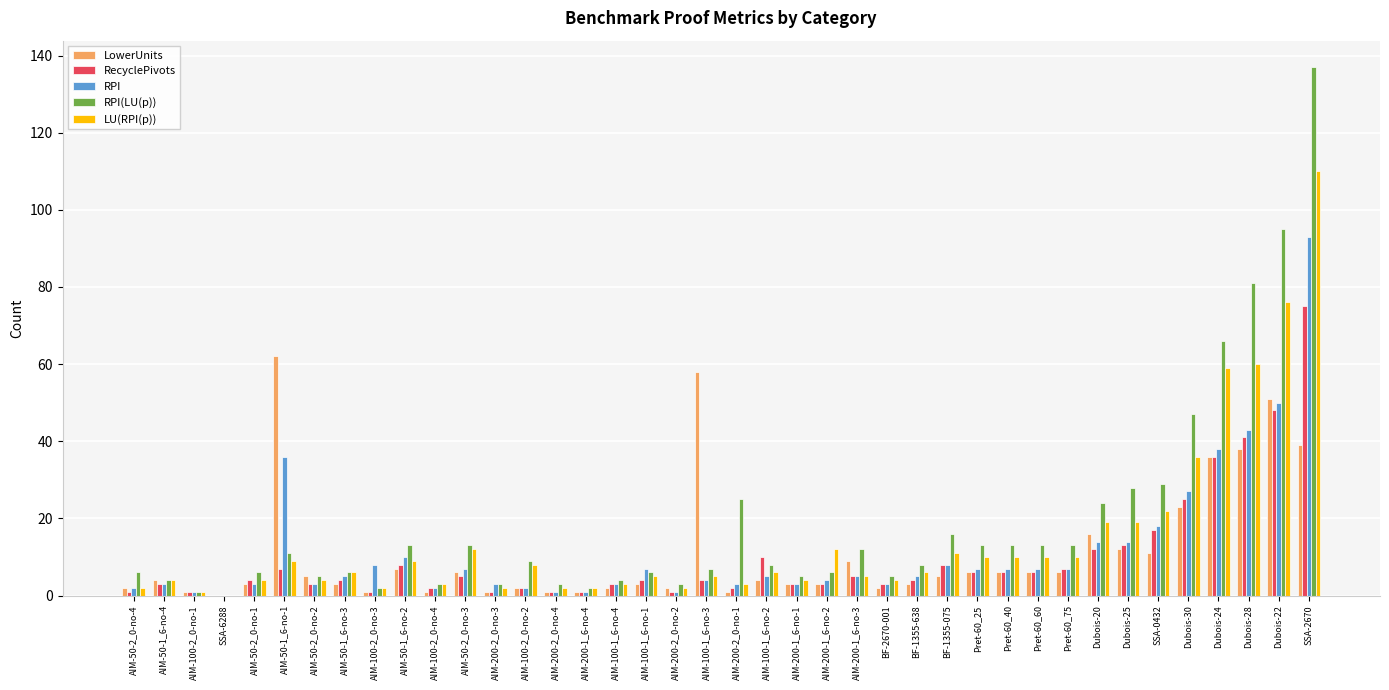

Between AIM-100-1_6-no-2 and Dubois-24, which series saw the biggest shift?

RPI(LU(p))